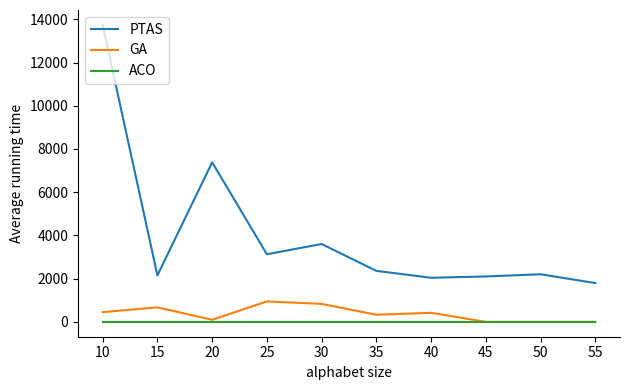

At which label does GA first exceed 418?

10